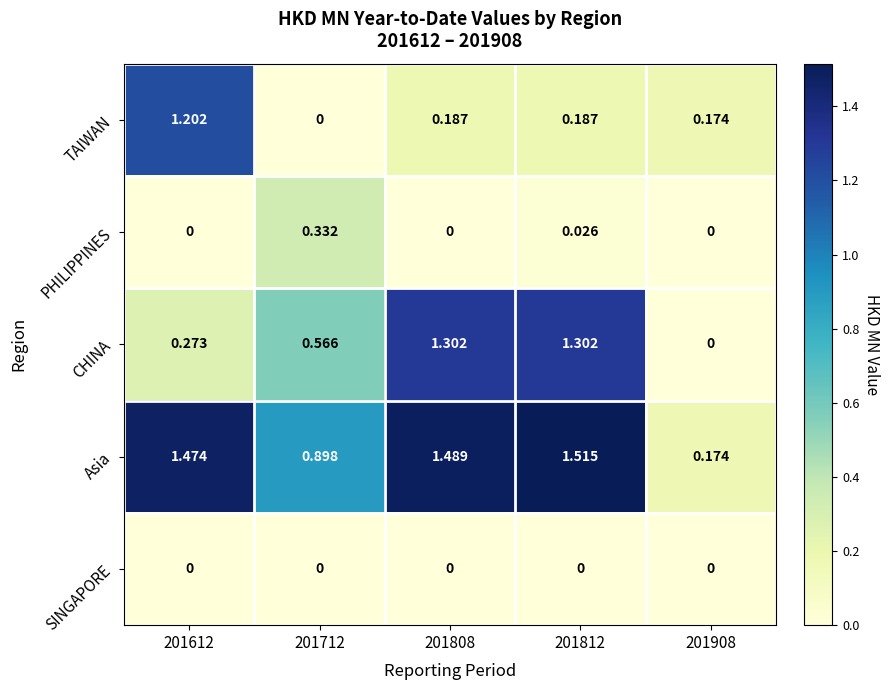

Which series changed the most between 201612 and 201908?

Asia